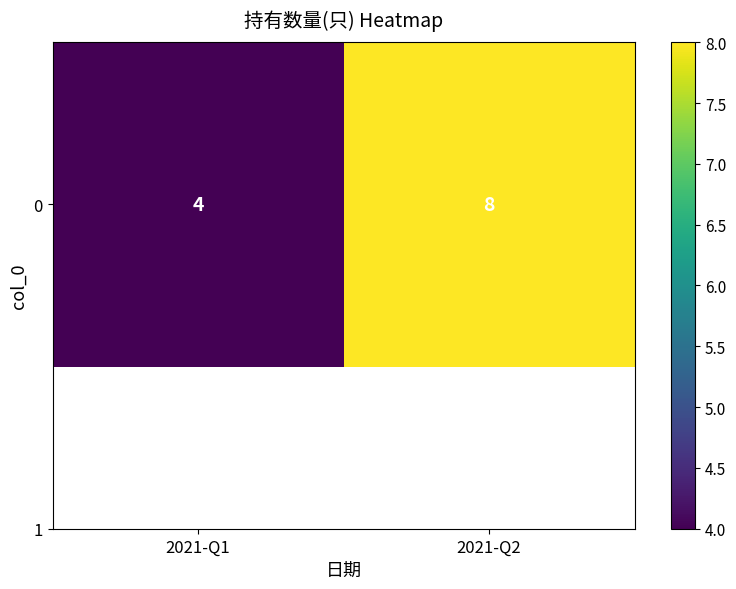

Is it true that the value at 2021-Q1 is 4?

True